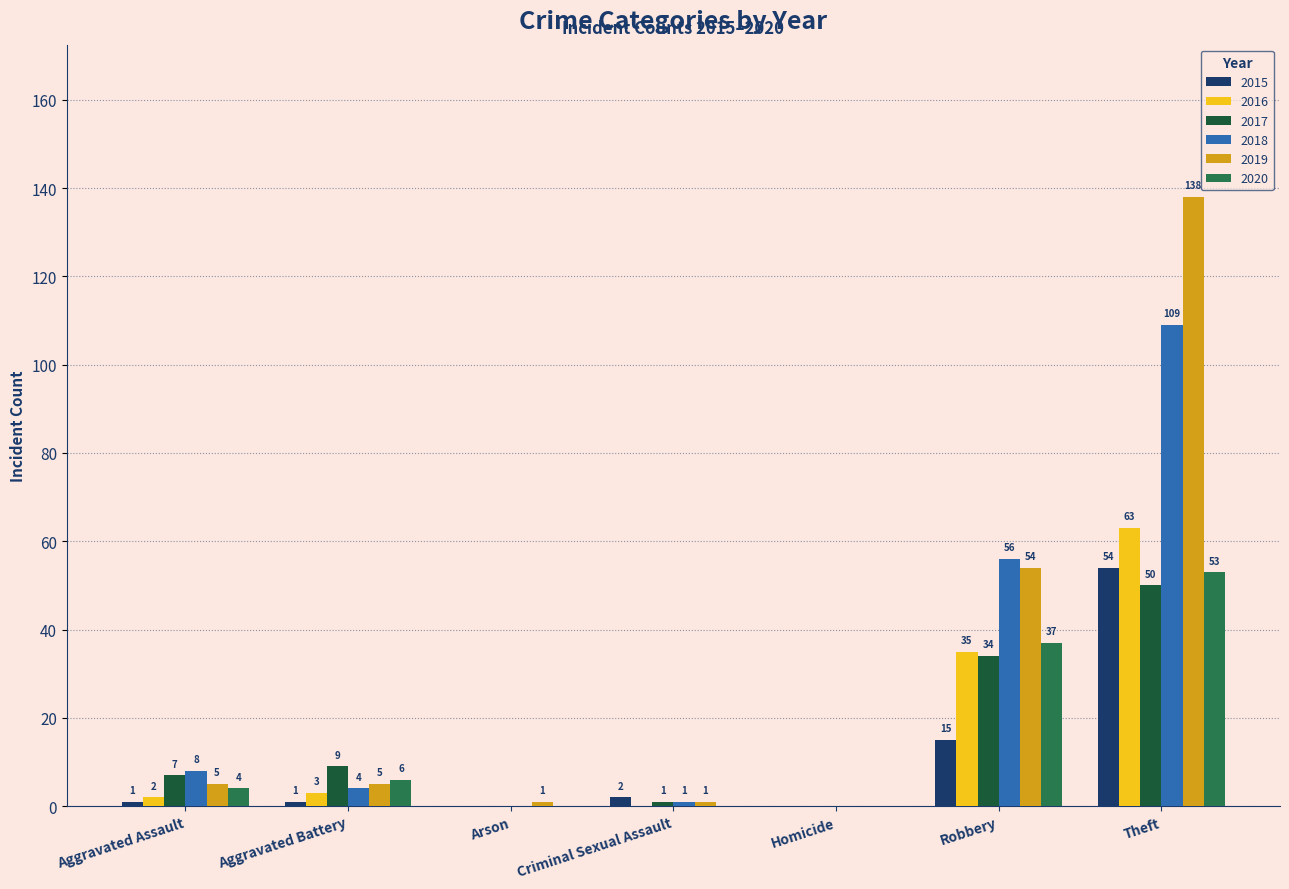

List the labels in order of 2017 value, largest first.

Theft, Robbery, Aggravated Battery, Aggravated Assault, Criminal Sexual Assault, Arson, Homicide